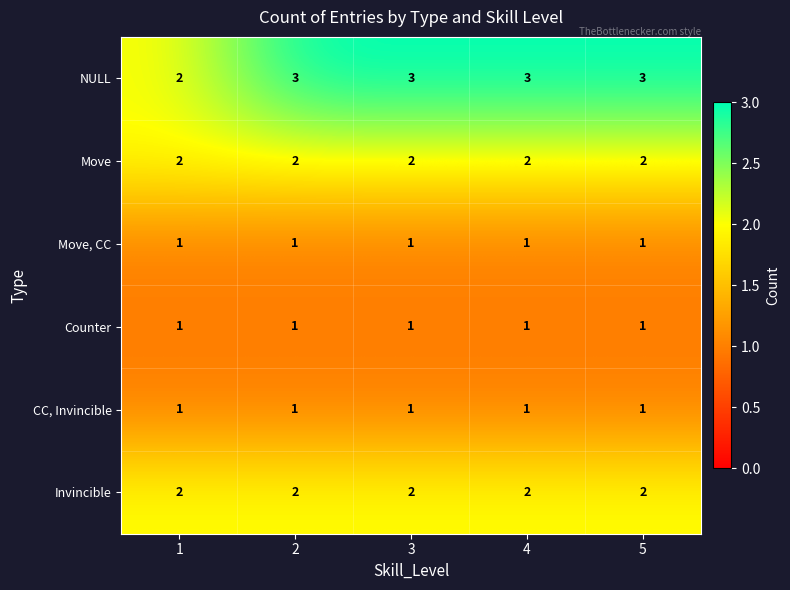

How many series are shown in this chart?

6